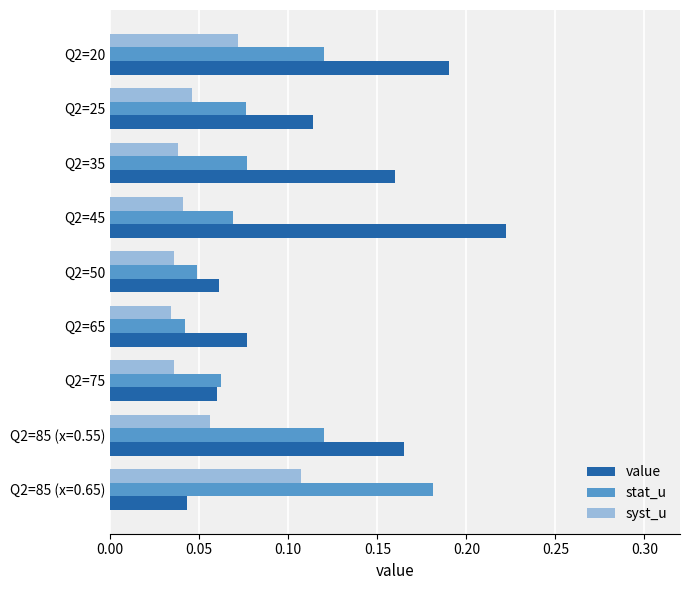

How many value values are between 0 and 1?

9